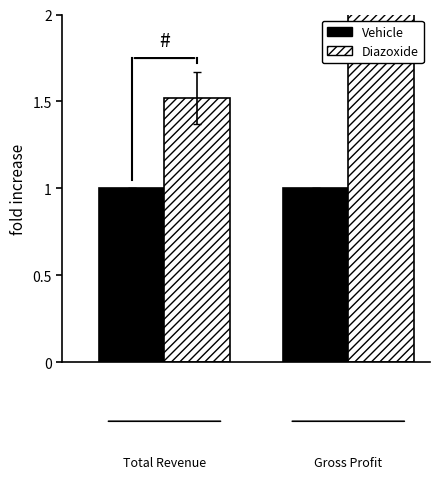

What is the value of the Diazoxide bar at the 1st from the left?

1.5